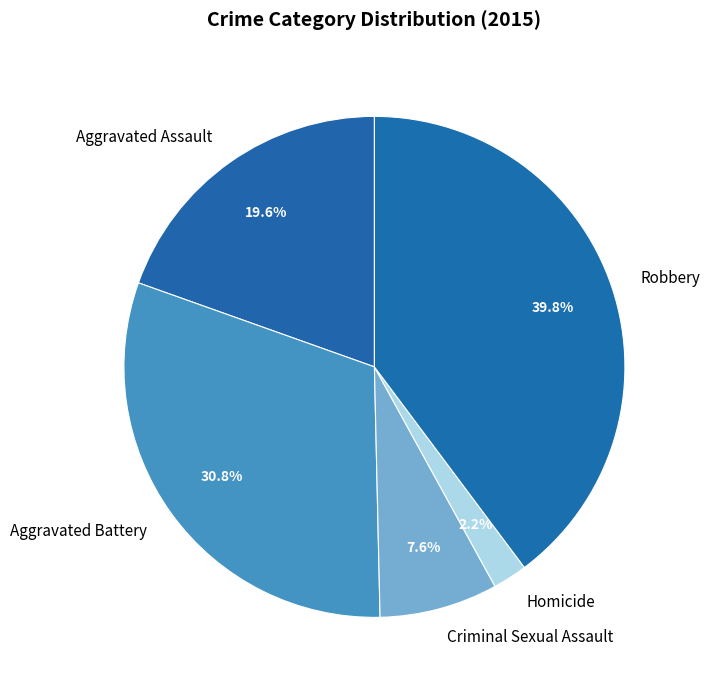

What is the ratio of the value at Aggravated Battery to the value at Aggravated Assault?

1.6